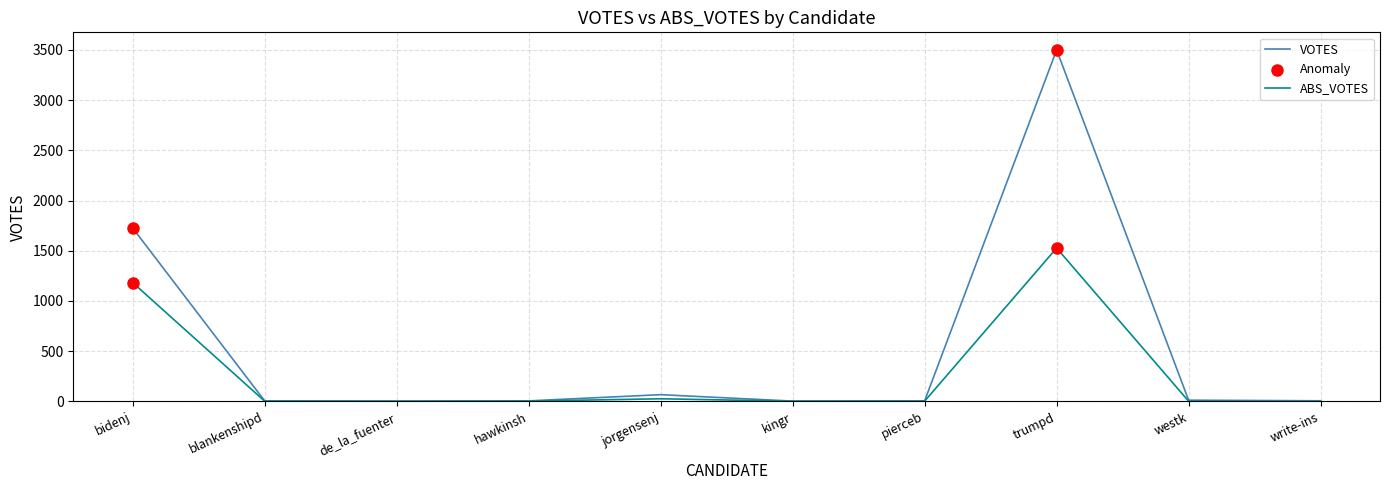

What is the total value across all series at write-ins?

6